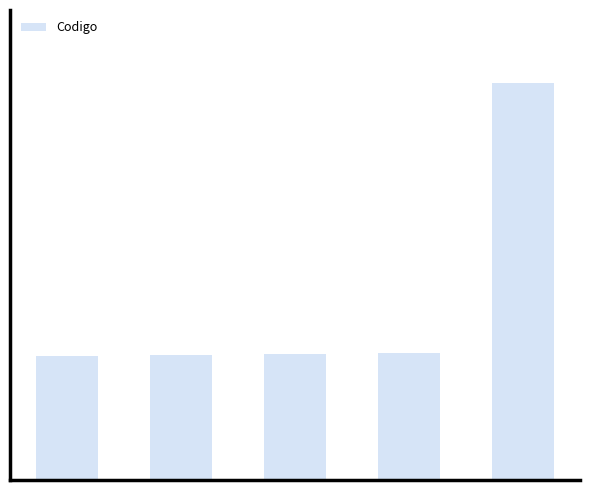

Reading right to left, what are all the values shown in this chart?

4=321	3=103	2=102	1=101	0=100